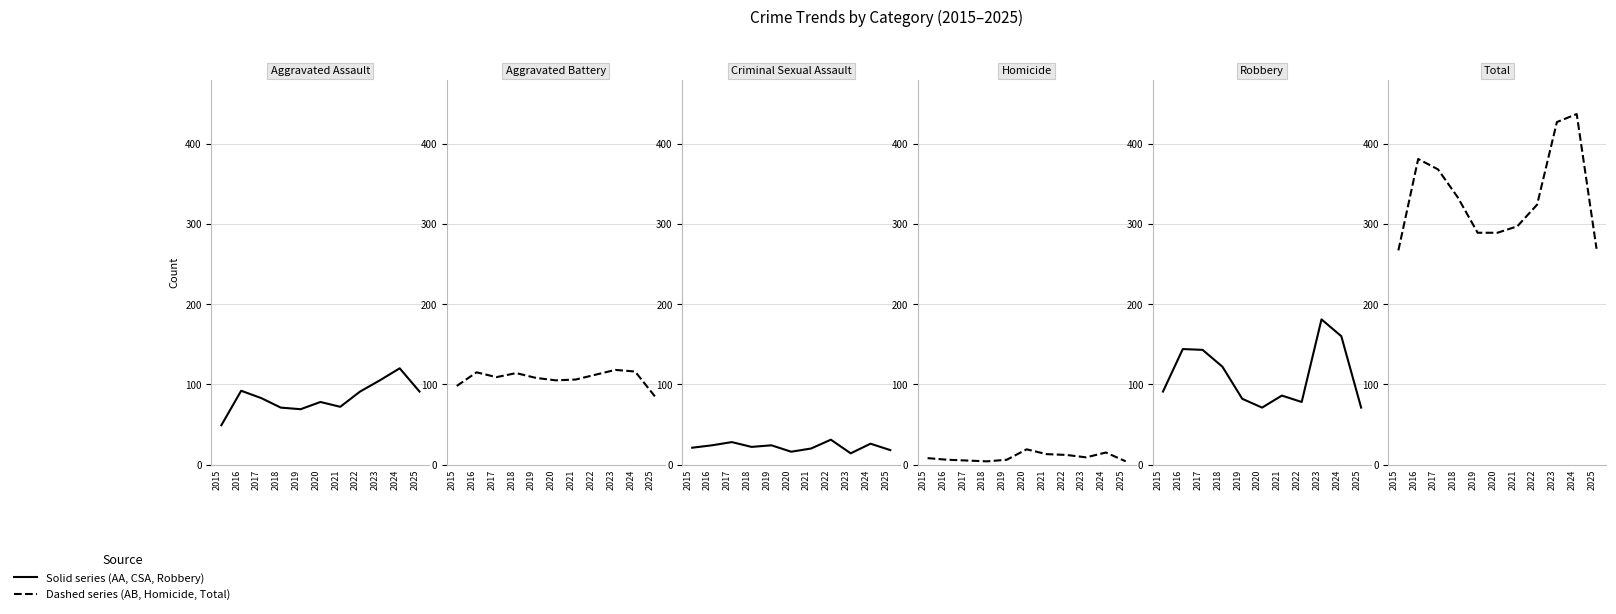

Where does the Criminal Sexual Assault series first go above 22?

2016